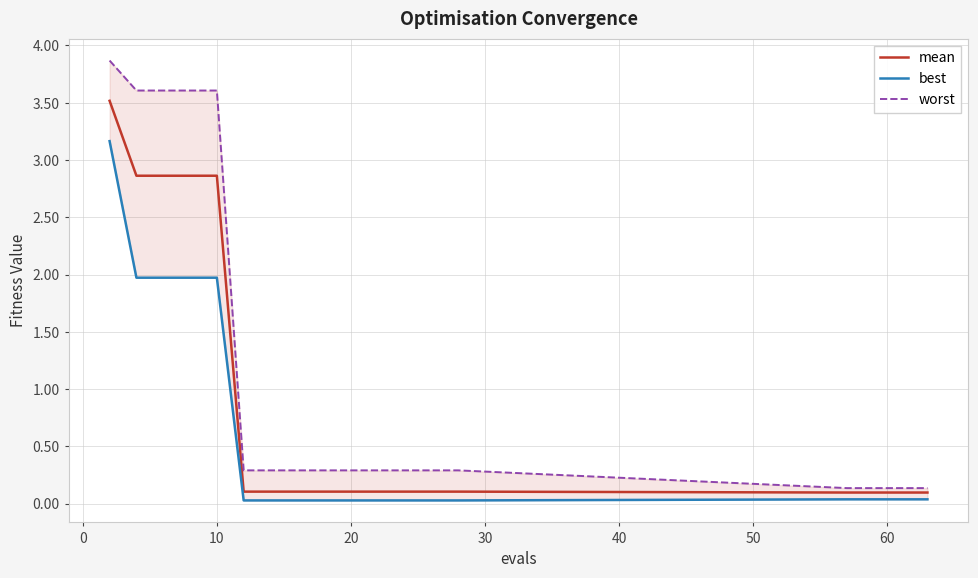

The mean series shows 0.1 at 20. True or false?

True